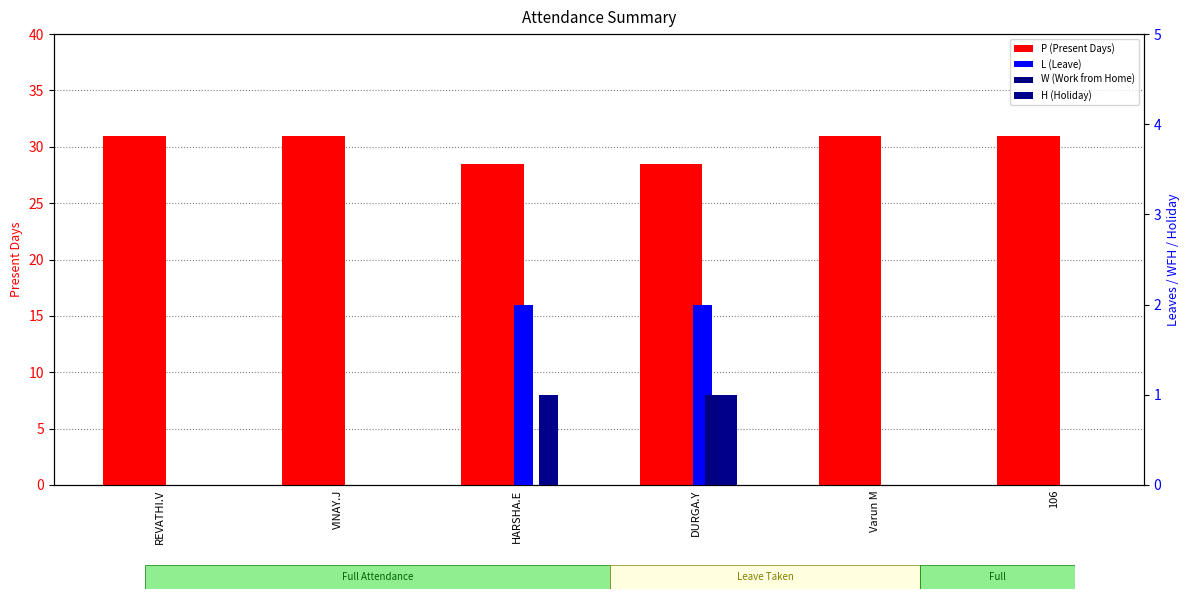

What is the difference between the maximum and minimum values in the W (Work from Home) series?

1.0